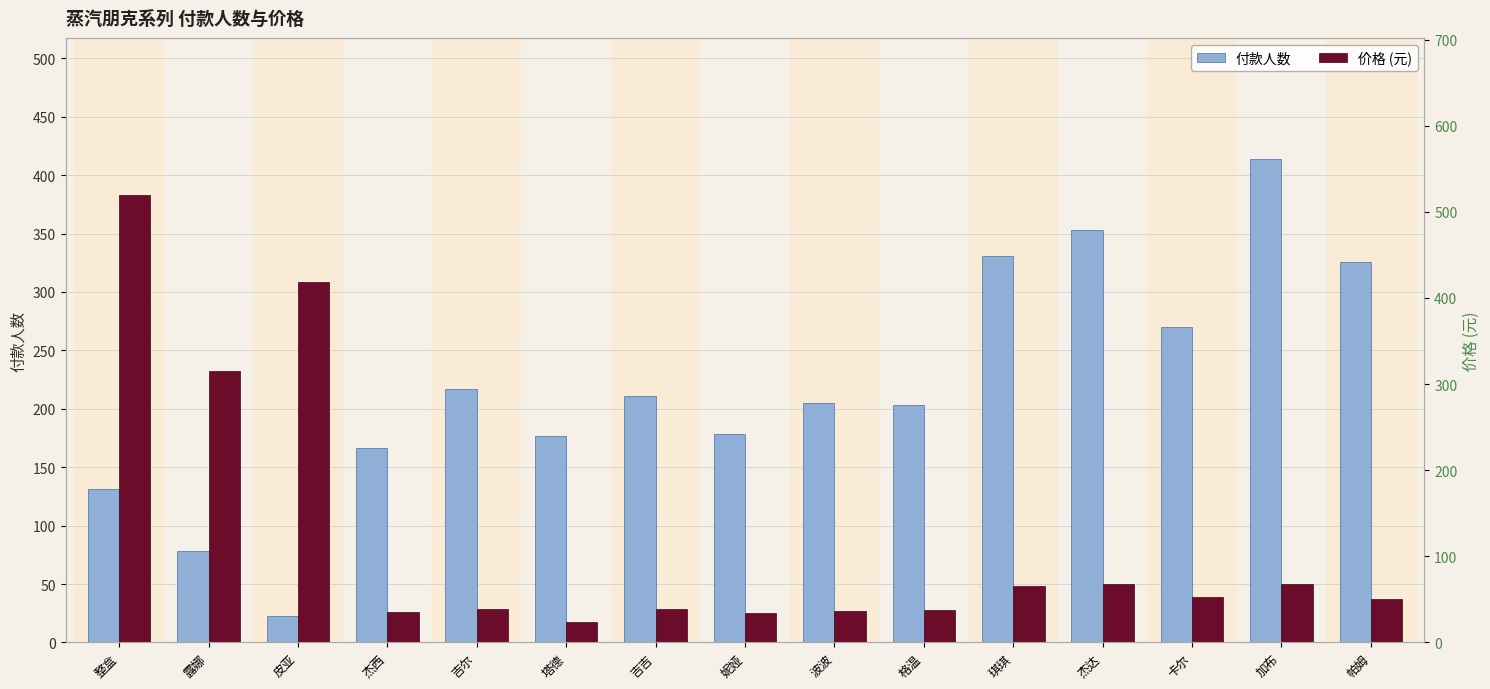

Between 杰西 and 卡尔, which series saw the biggest shift?

付款人数